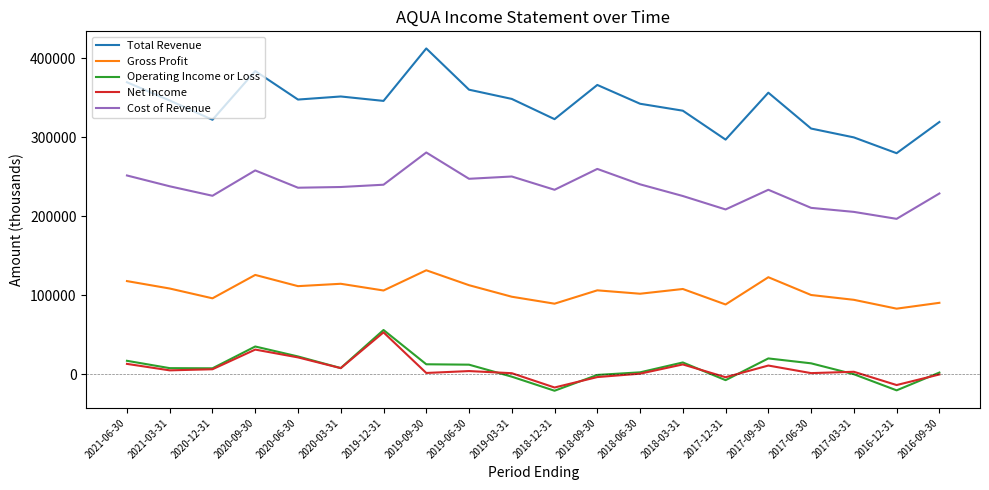

How many lines are shown in the chart?

5